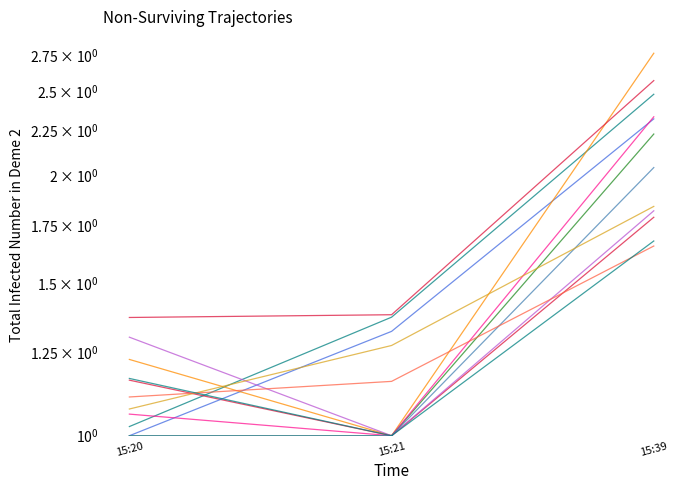

What is the label of the 1st point from the right?

2019-05-02 15:39:00